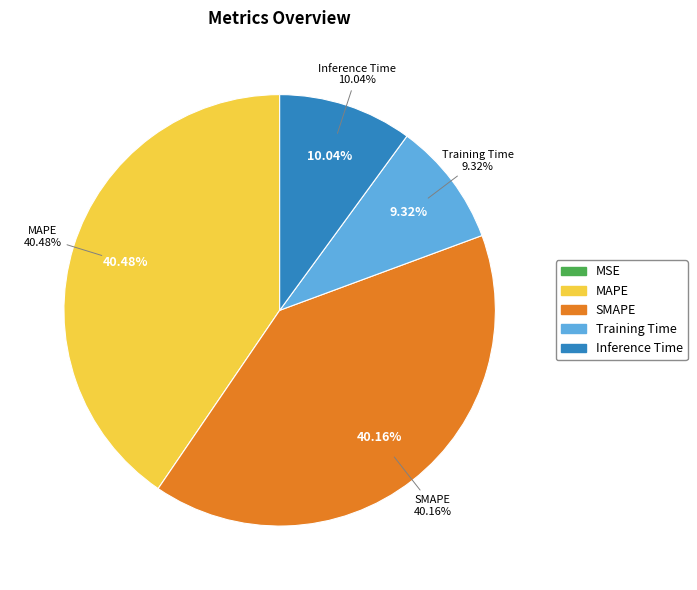

What is the smallest slice in the pie chart?

MSE